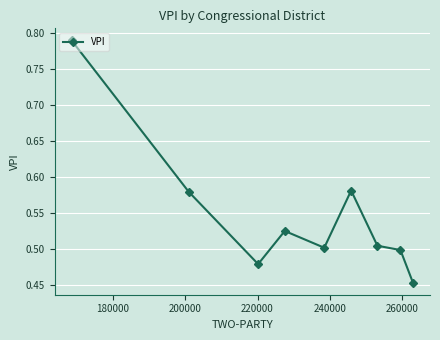

What is the sum of all values?

4.9